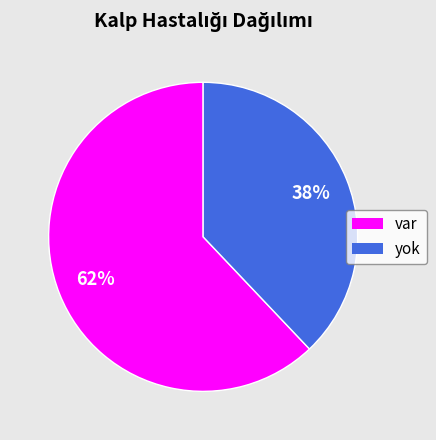

How many slices are in this pie chart?

2